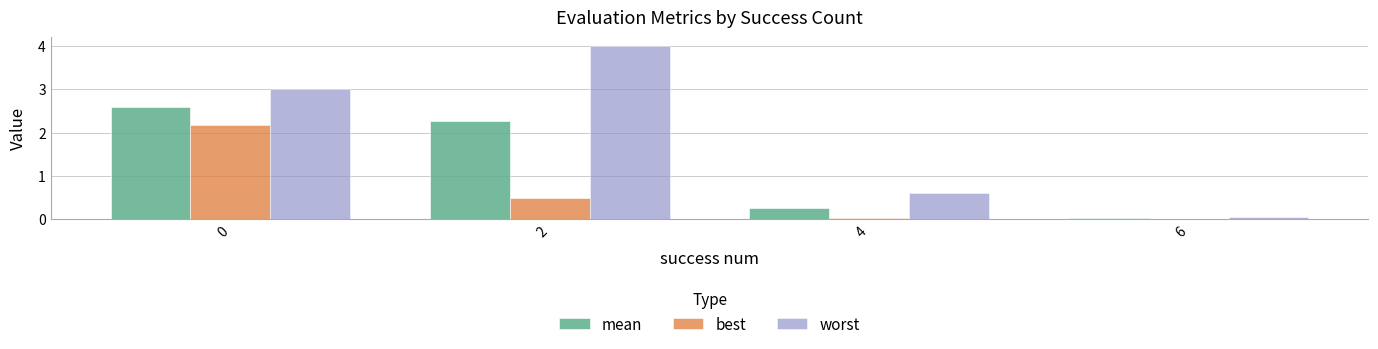

Which series has the widest spread of values?

worst